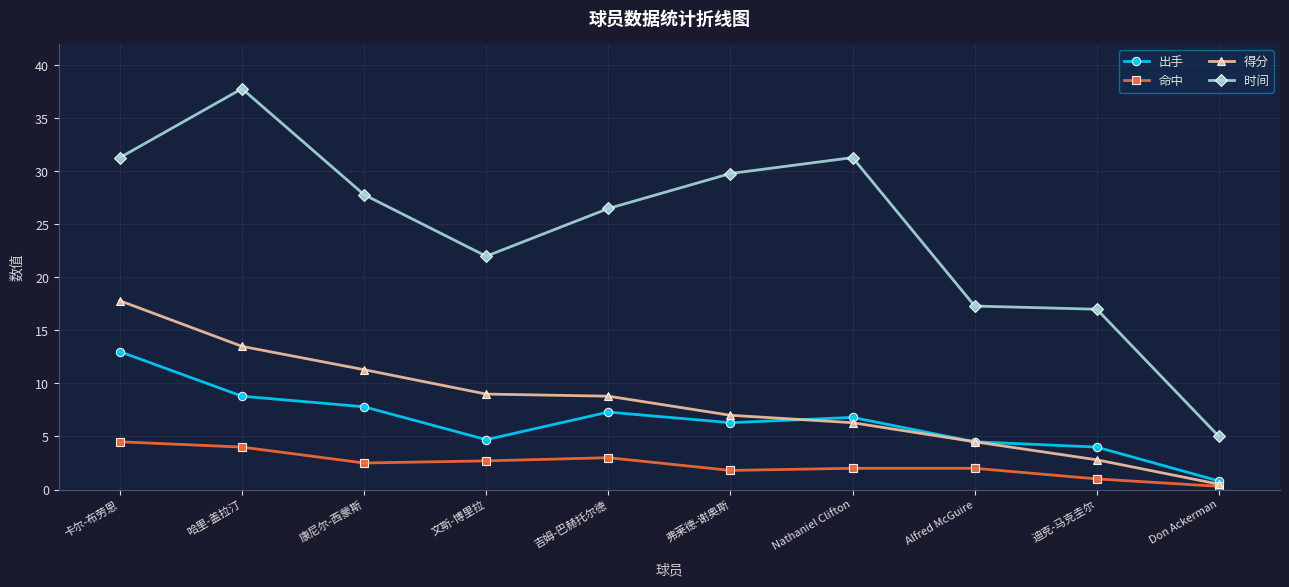

Is this an area chart (filled region under the line)?

No